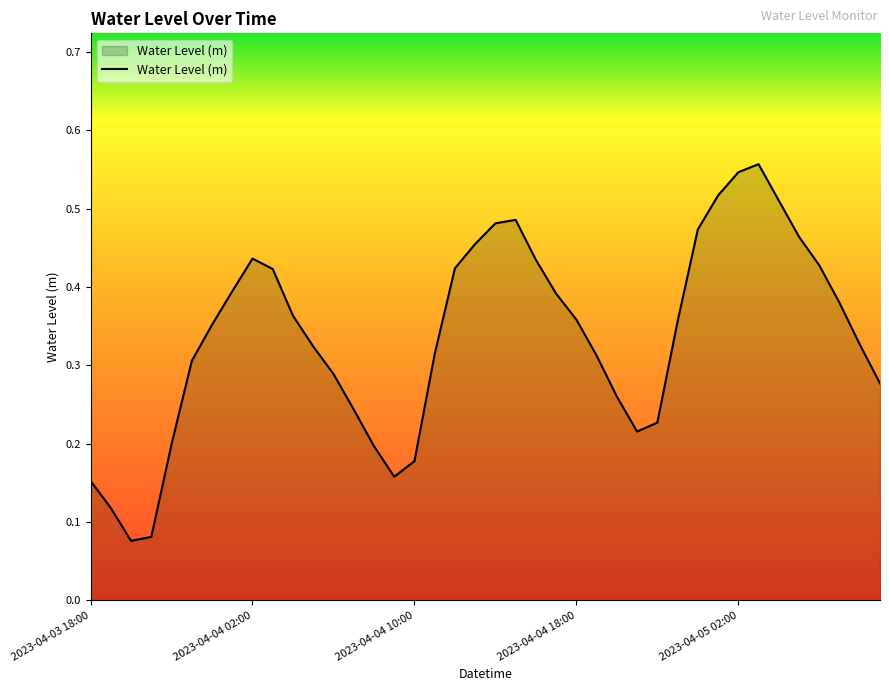

How many lines are shown in the chart?

1